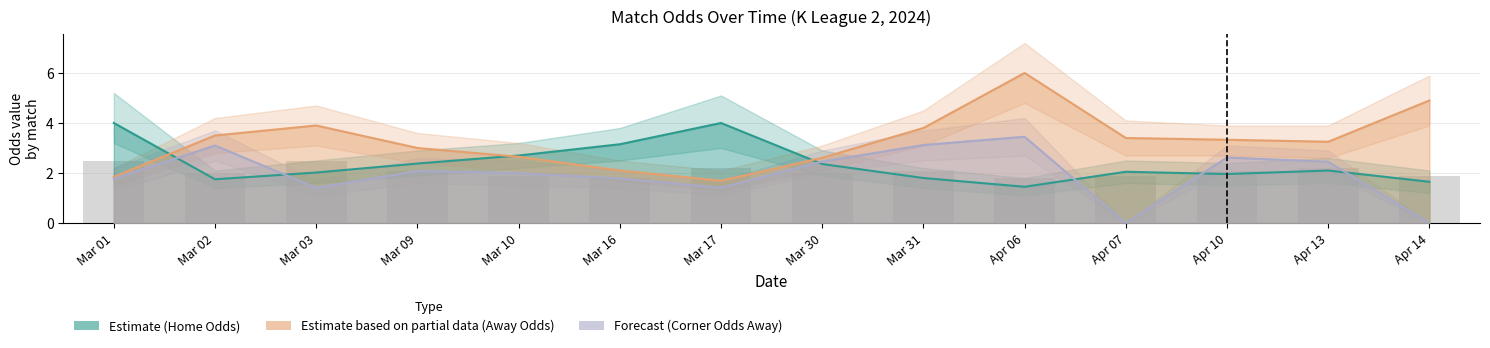

What position from the left is Mar 30?

8